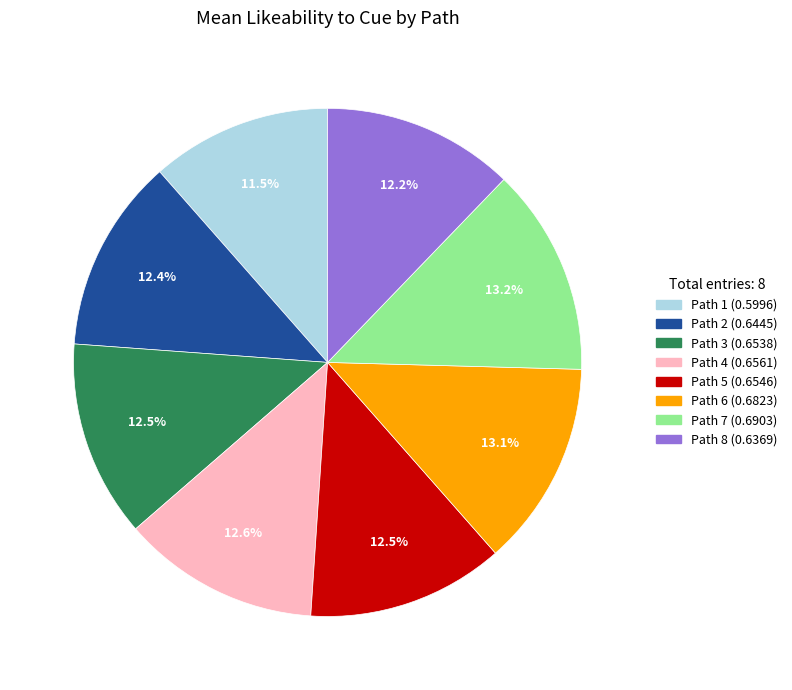

Does any single category account for the majority?

No